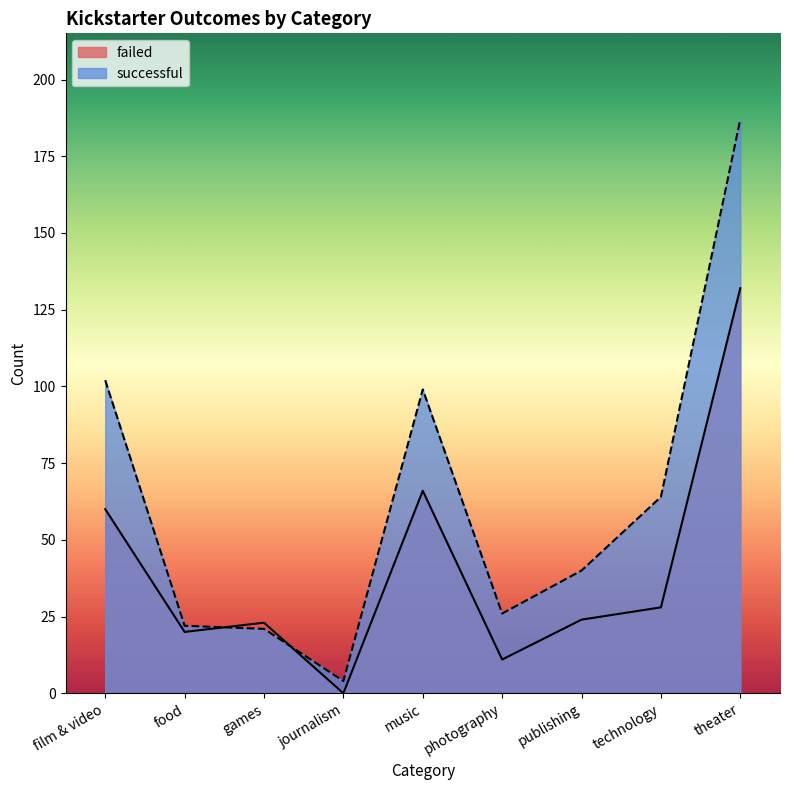

How many interior local valleys does the failed series have?

3